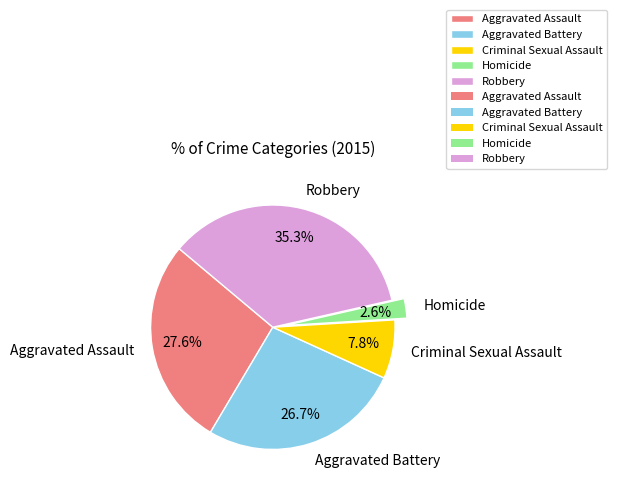

What is the ratio of the value at Homicide to the value at Criminal Sexual Assault?

0.3